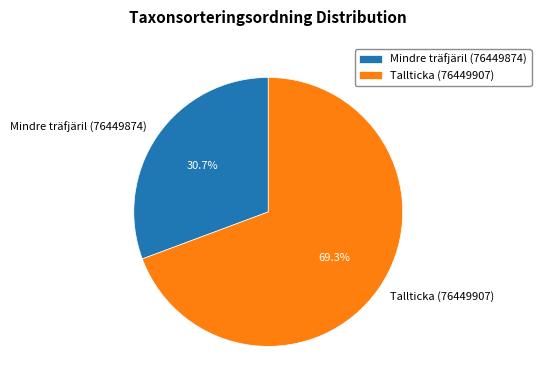

Approximately how many times larger is the value at Mindre träfjäril (76449874) compared to Tallticka (76449907)?

0.4